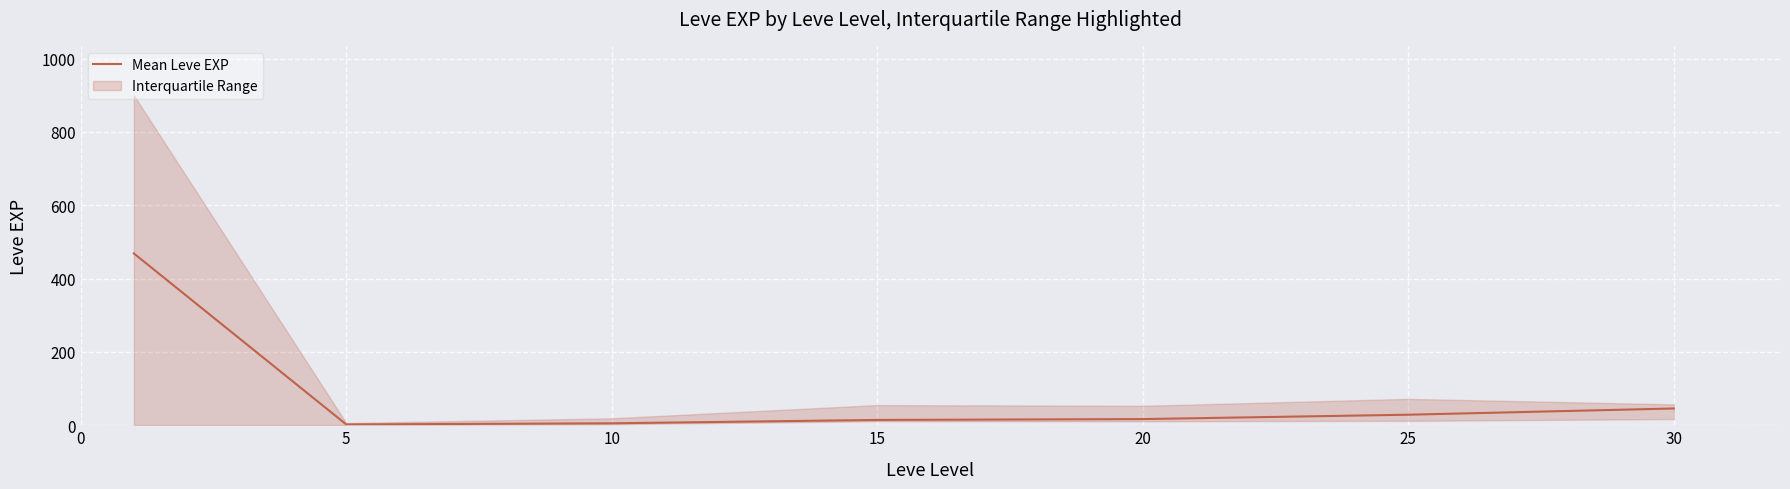

The Mean Leve EXP series shows 45.7 at 30. True or false?

True